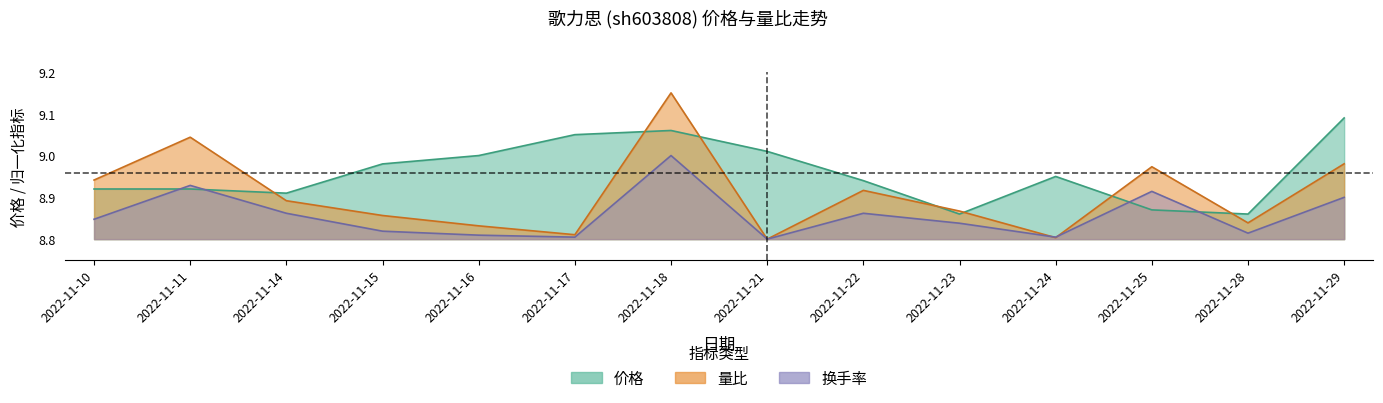

What is the total value across all series at 2022-11-29?

27.0